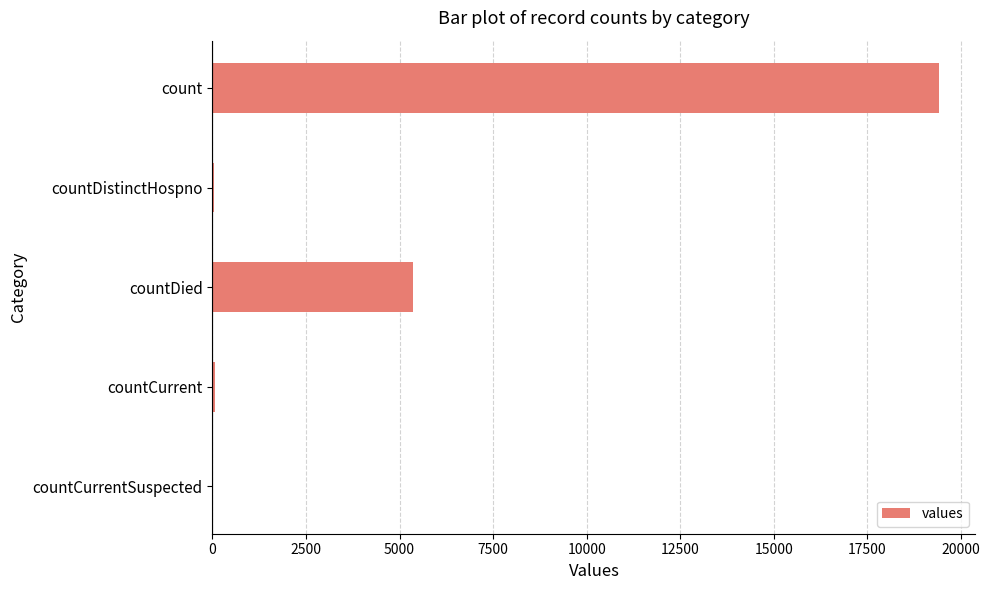

Between count and countCurrentSuspected, which is larger?

count